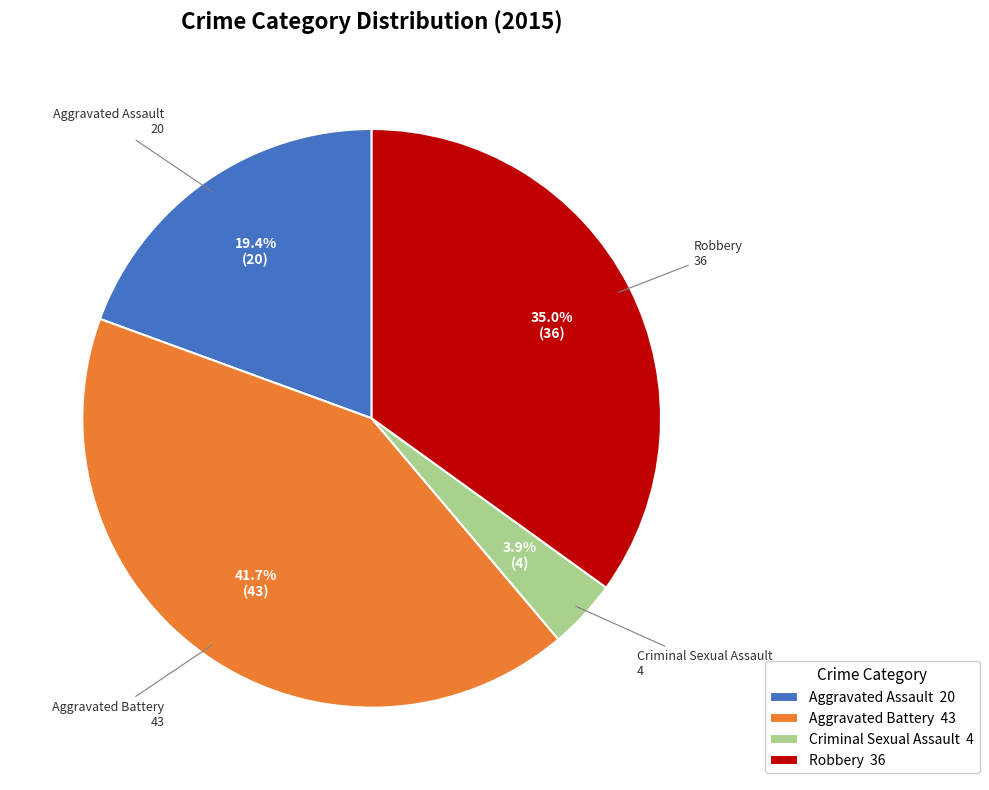

What percentage is the Criminal Sexual Assault slice, to the nearest percent?

4%